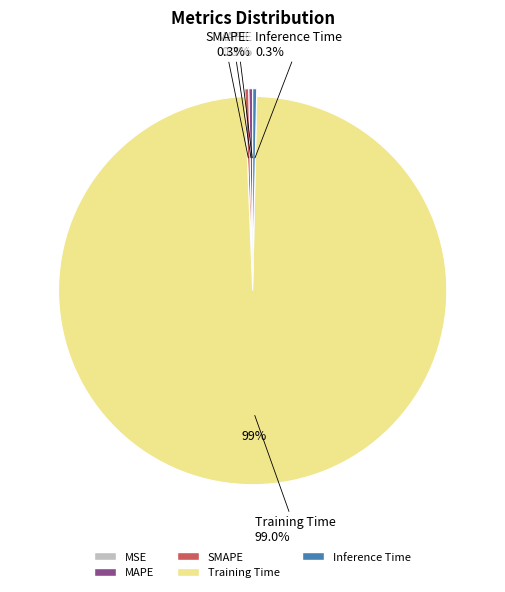

How many slices are in this pie chart?

5